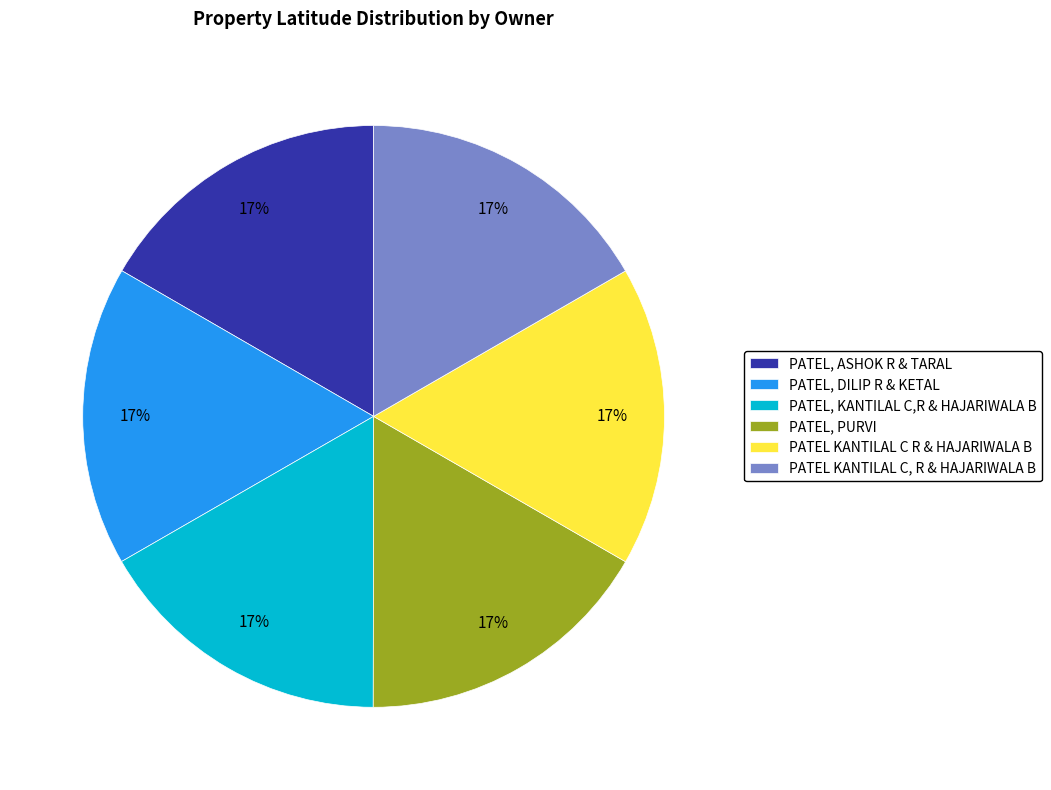

The PATEL, DILIP R & KETAL slice represents 17% of the pie. True or false?

True